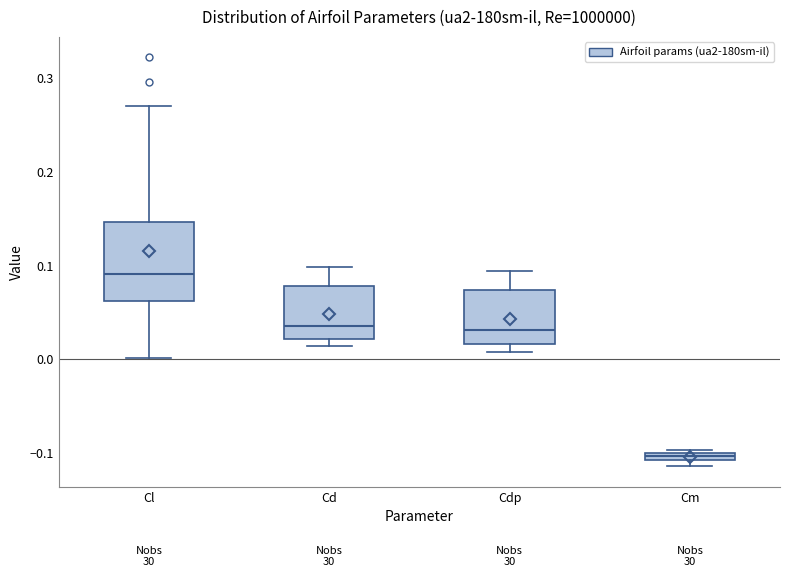

Which box is the tallest, from its lower edge to its upper edge?

Cl